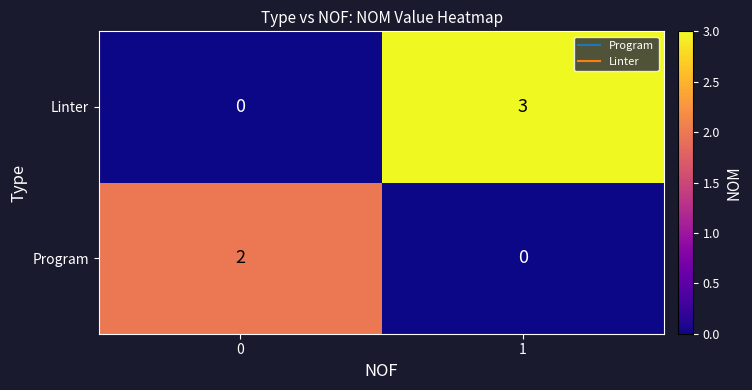

Which label corresponds to the largest value in the chart?

1